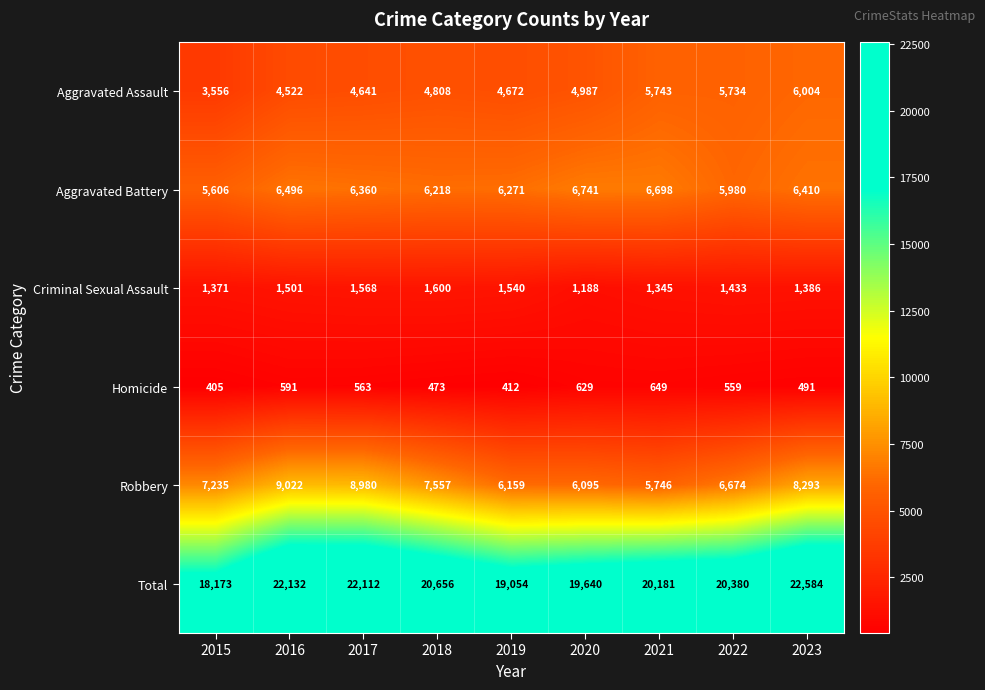

What is the spread (max minus min) of values at 2017?

21549